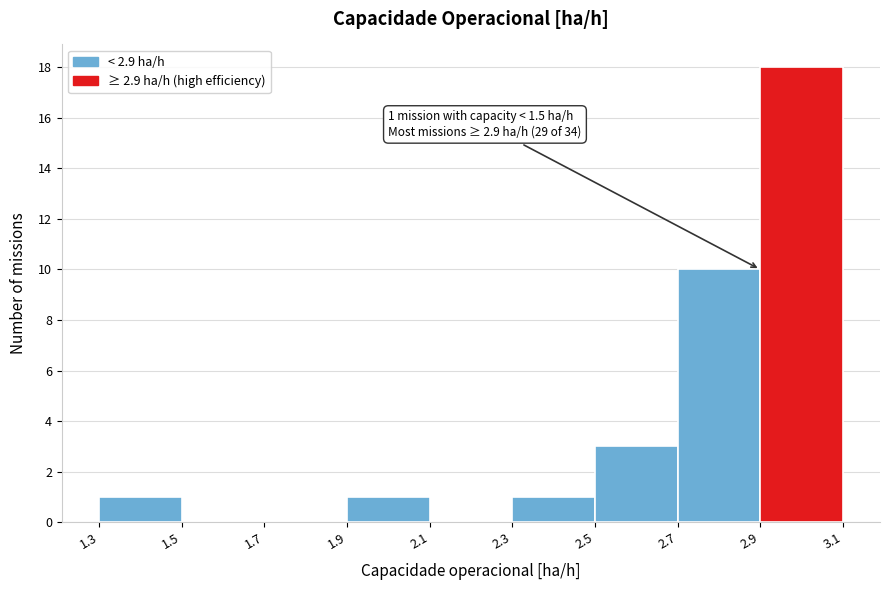

Over which range of the x-axis is the bar tallest?

2.9 to 3.1